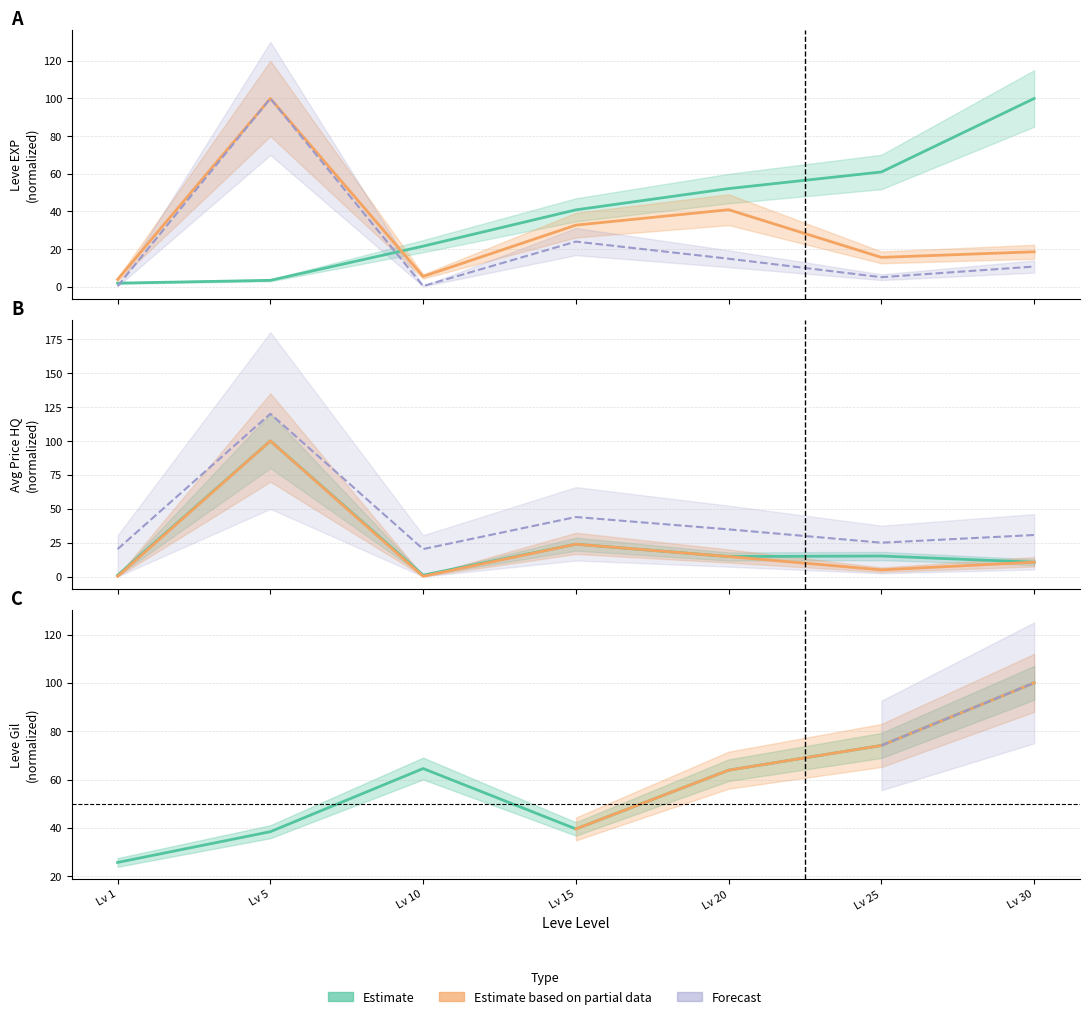

Does the chart have visible grid lines?

Yes